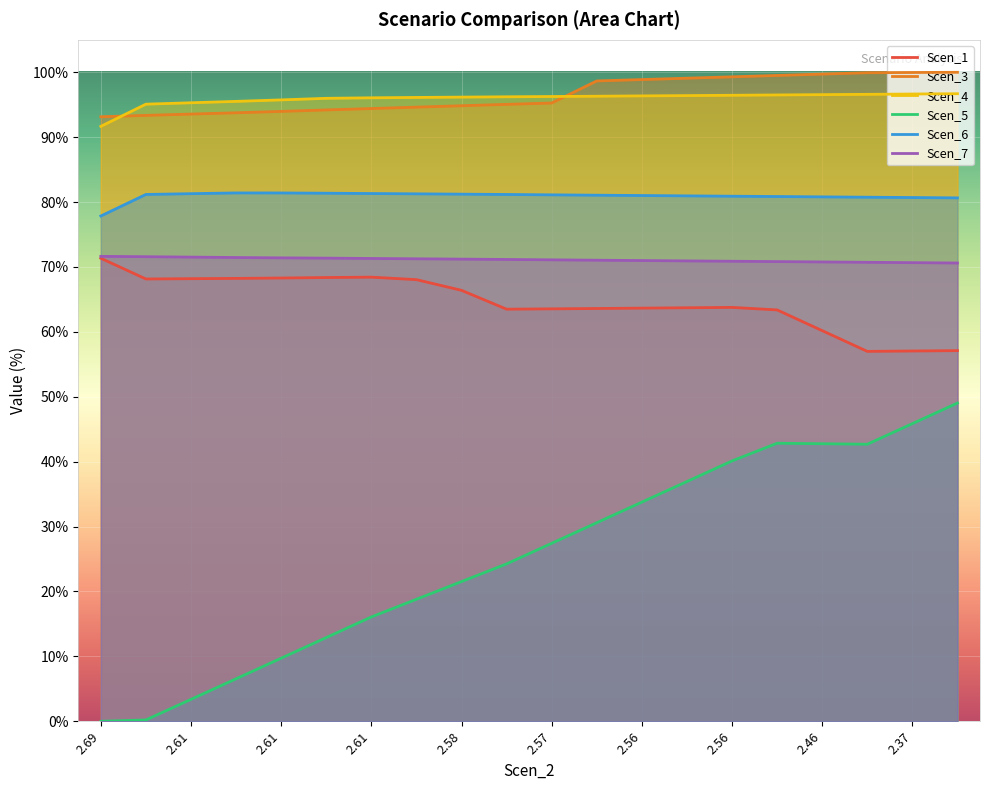

What is the total value across all series at 2.46?

450.8